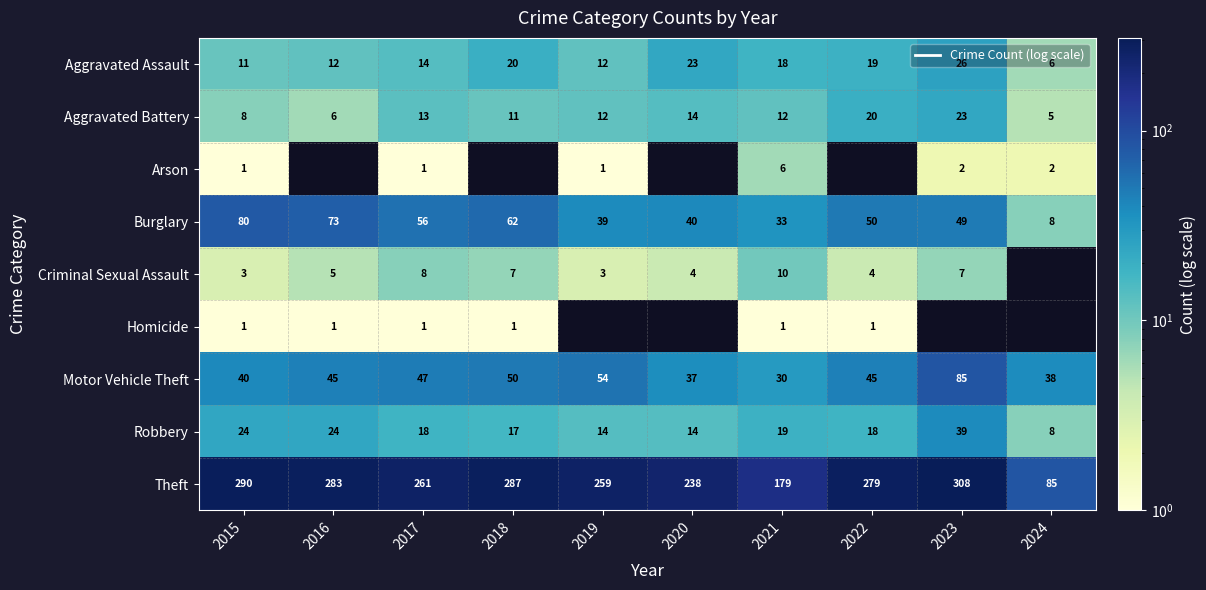

The value of Arson at 2015 is 1.0. True or false?

True